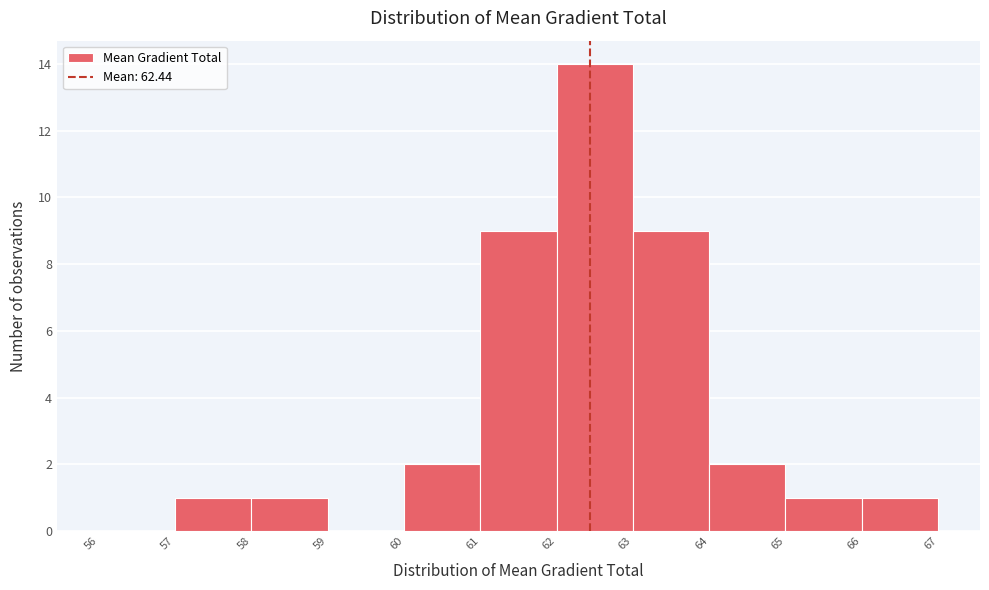

Reading left to right, transcribe this chart: for each bar, give the range it covers on the x-axis and its height. The values are not printed on the chart, so give them approximately, as read against the axis.

56 to 57: 0
57 to 58: 1
58 to 59: 1
59 to 60: 0
60 to 61: 2
61 to 62: 9
62 to 63: 14
63 to 64: 9
64 to 65: 2
65 to 66: 1
66 to 67: 1